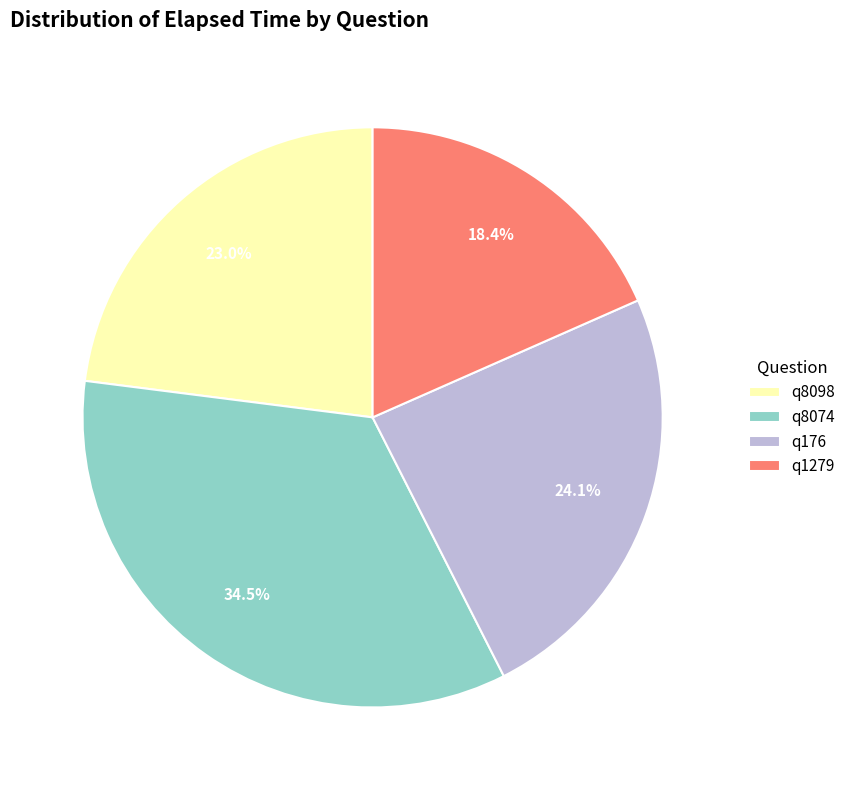

Which slice is the largest?

q8074